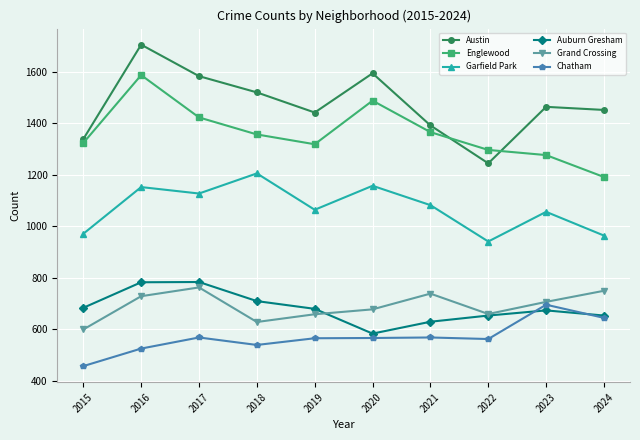

The Englewood series shows 412 at 2021. True or false?

False